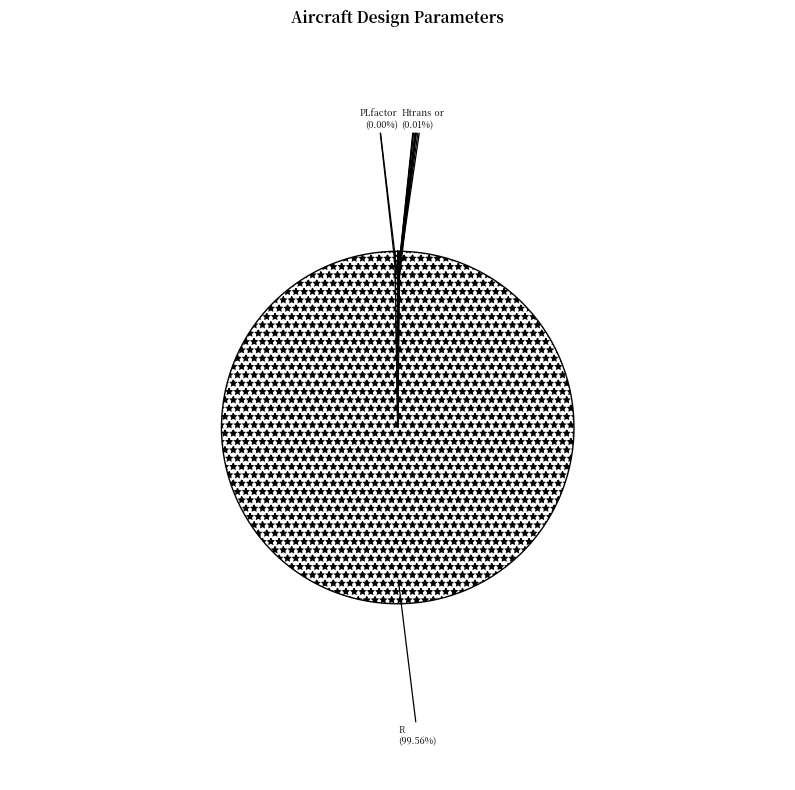

Which slice is the largest?

R